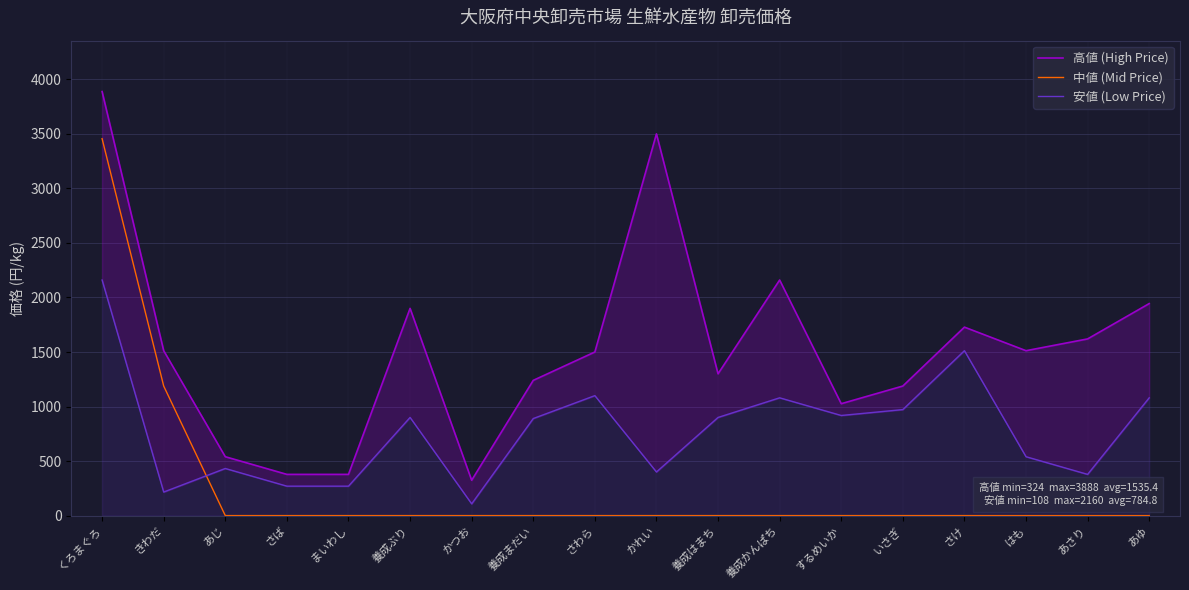

What position from the right is あさり?

2